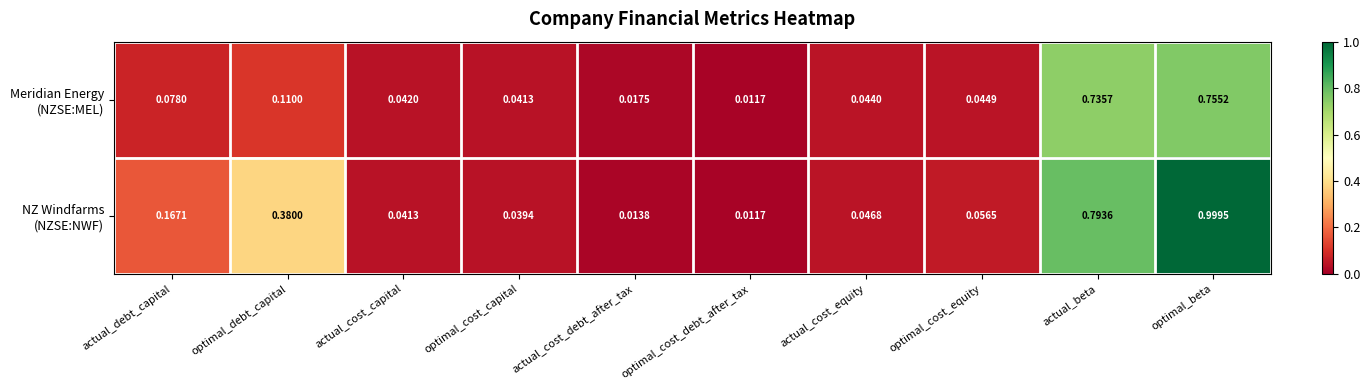

At which category does the chart reach its minimum across all series?

optimal_cost_debt_after_tax